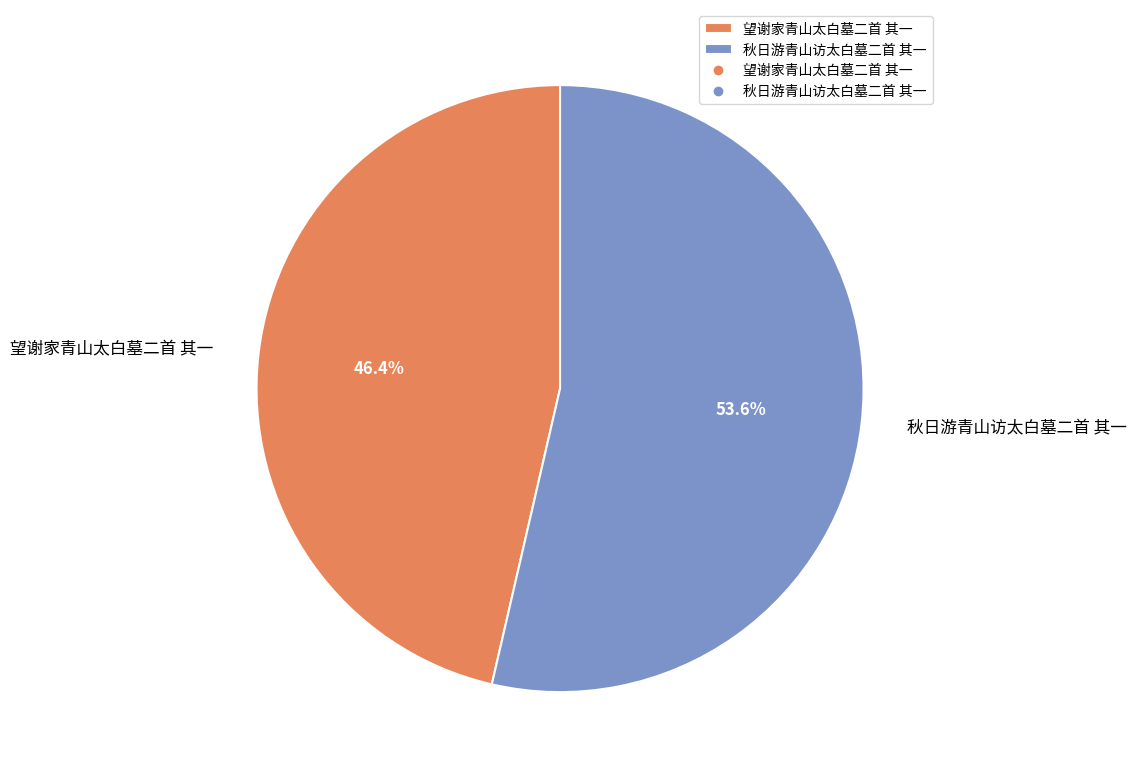

The 秋日游青山访太白墓二首 其一 slice represents 59% of the pie. True or false?

False